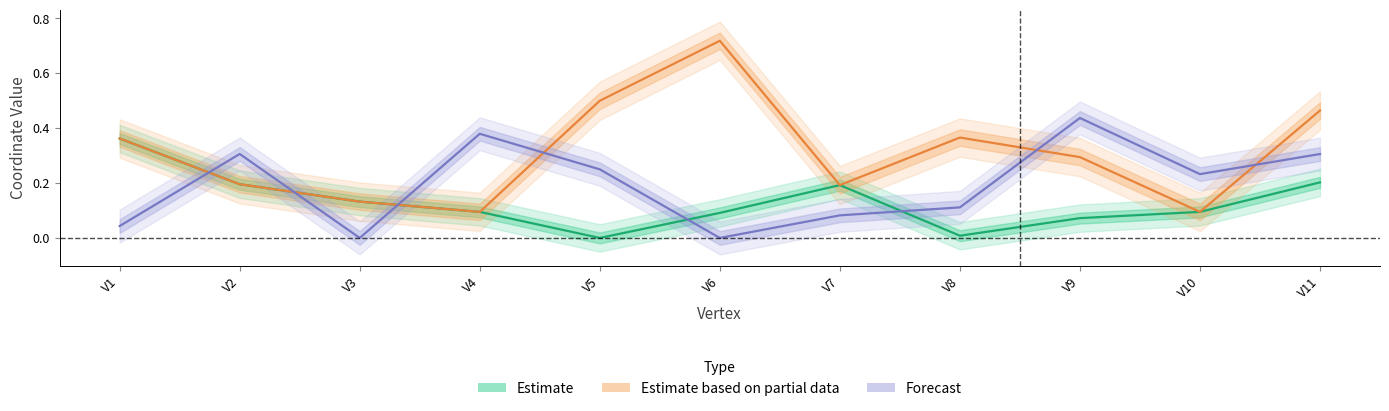

Where is the first local minimum for Estimate?

V5